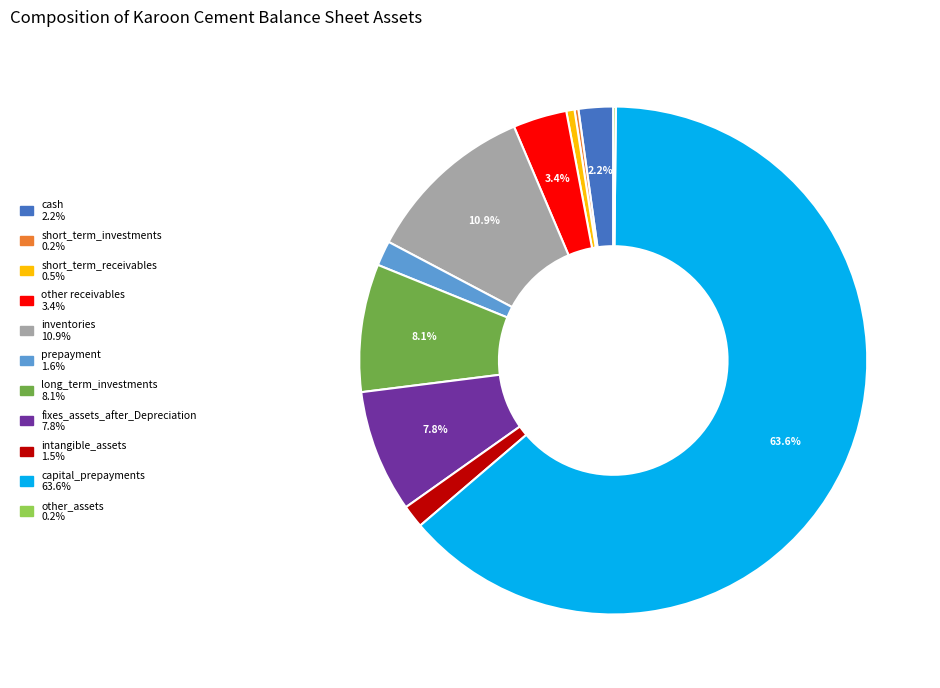

To the nearest percent, what is the combined percentage of long_term_investments and capital_prepayments?

72%